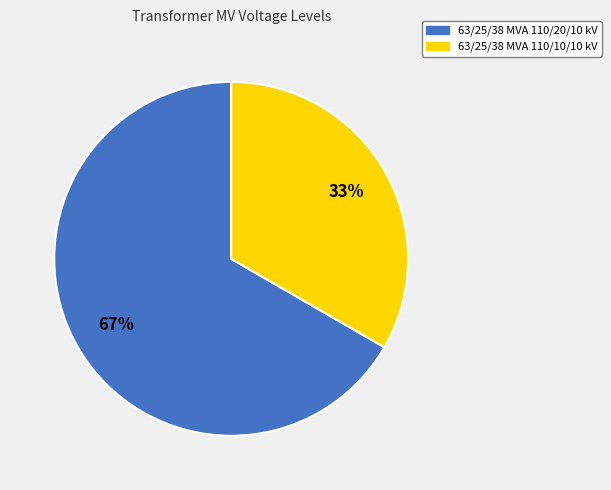

Does 63/25/38 MVA 110/10/10 kV represent more than half of the total?

No